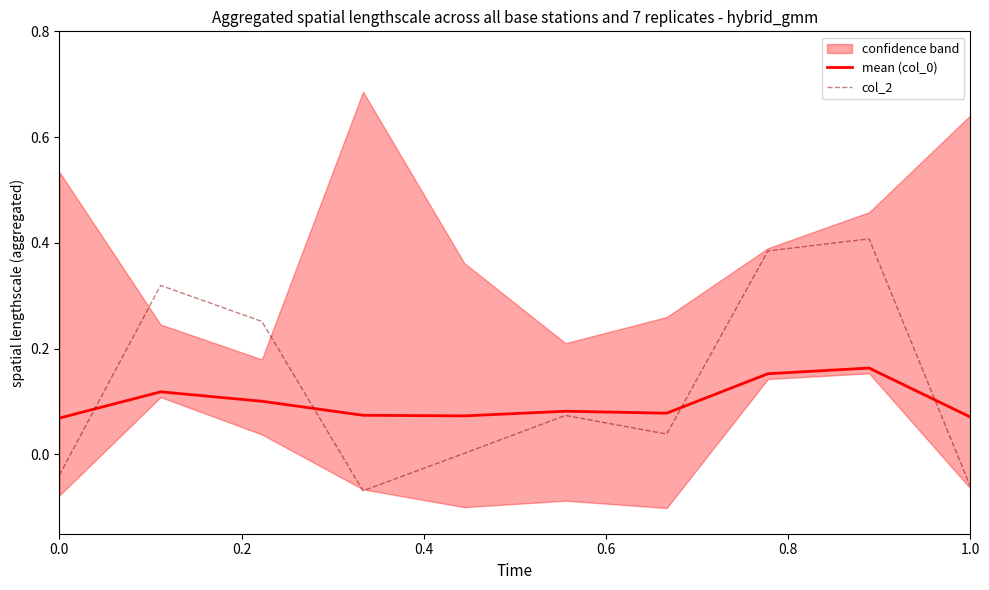

How many series are shown in this chart?

2